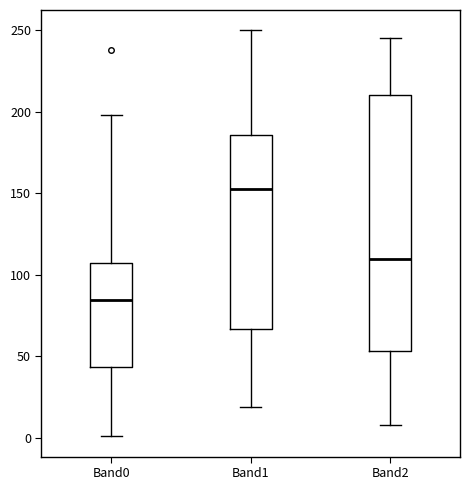

Reading left to right, read every box against the y-axis: the position of its median line, the range the box covers, and the ends of its whiskers. The values are not printed on the chart, so give them approximately, as read against the axis.

Band0: median 85, box 45 to 110, whiskers 0 to 200
Band1: median 155, box 65 to 185, whiskers 20 to 250
Band2: median 110, box 55 to 210, whiskers 10 to 245